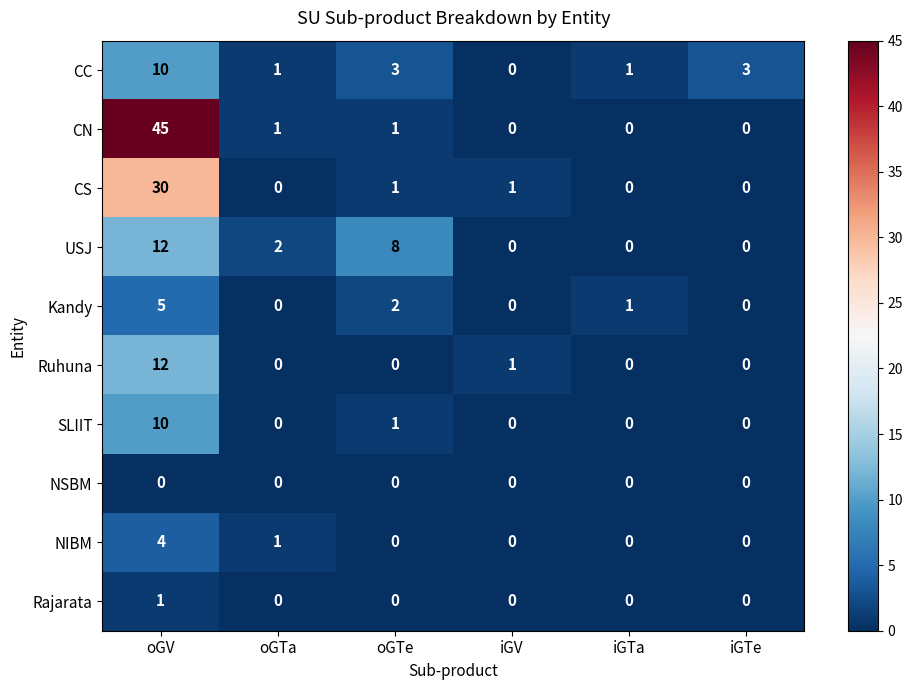

Which label corresponds to the largest value in the chart?

oGV